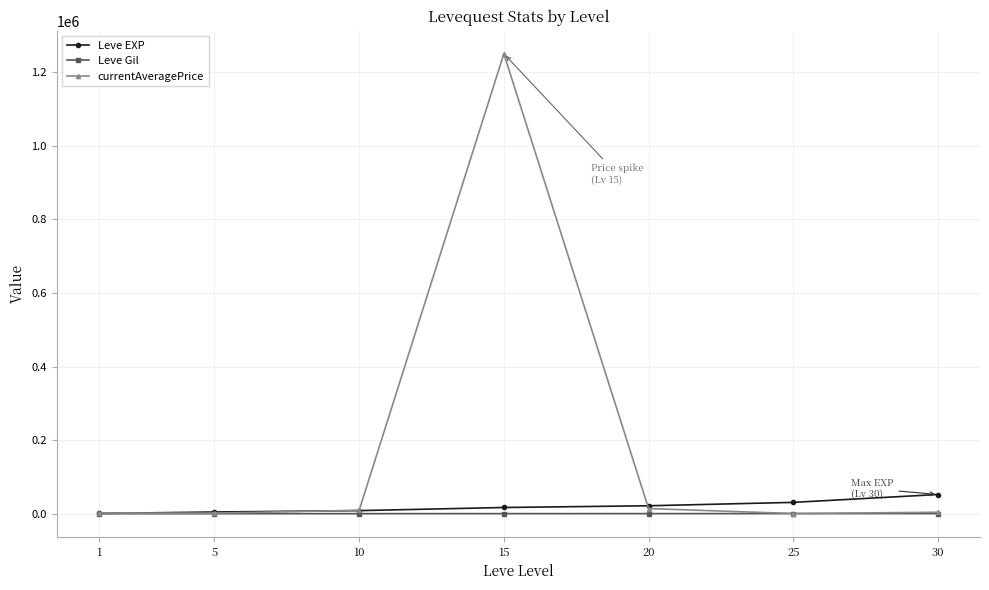

Which series has the largest total across all categories?

currentAveragePrice